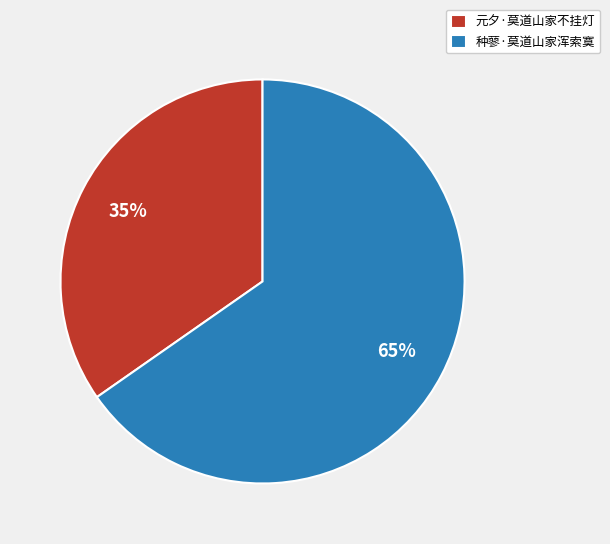

Rank the categories by value from lowest to highest.

元夕·莫道山家不挂灯, 种蓼·莫道山家浑索寞